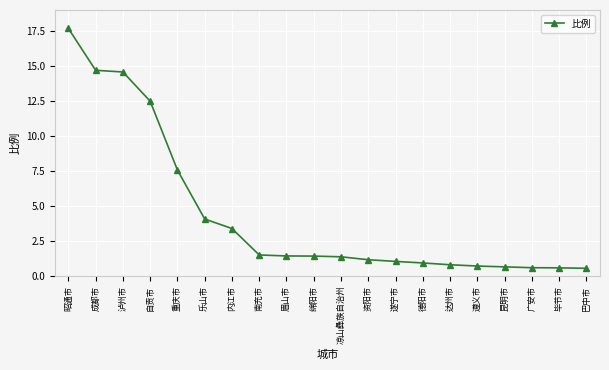

Which label corresponds to the largest value in the chart?

昭通市